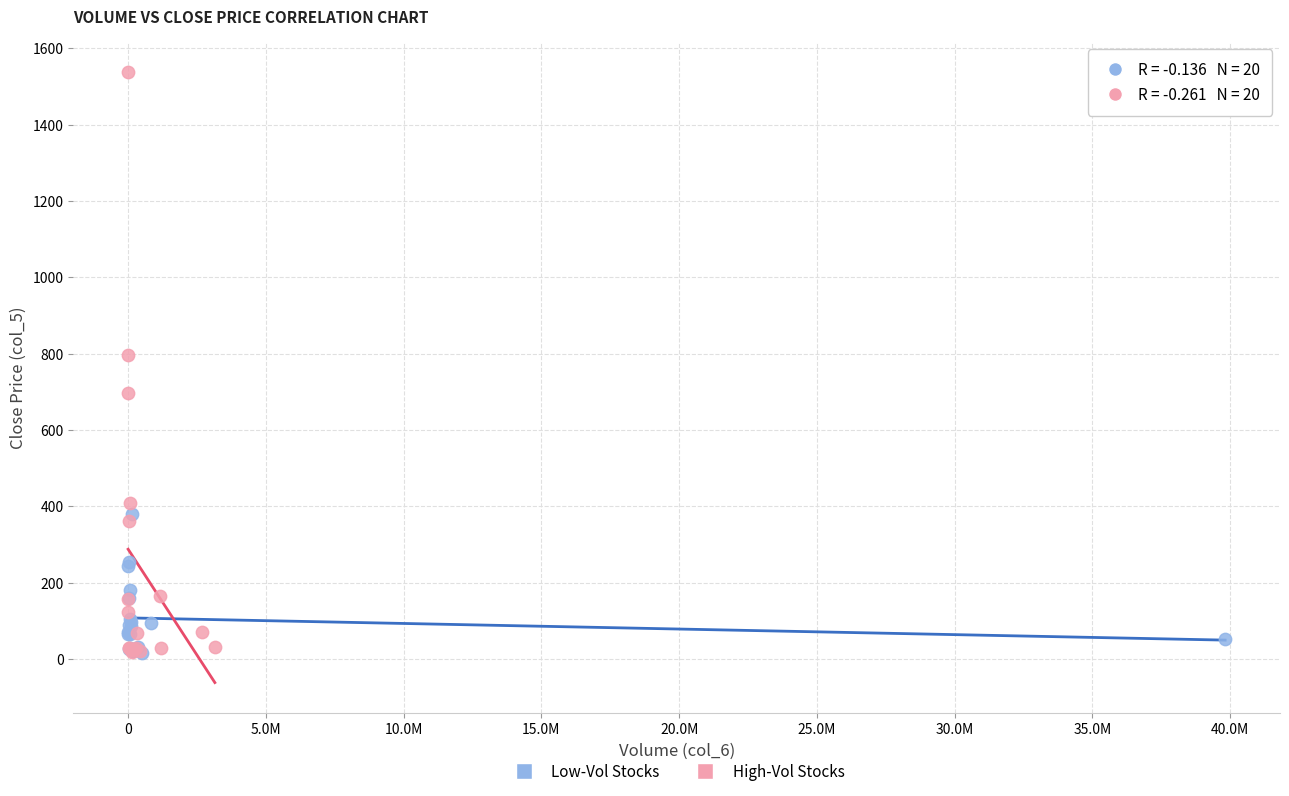

Which series reaches the maximum Y coordinate?

High-Vol Stocks